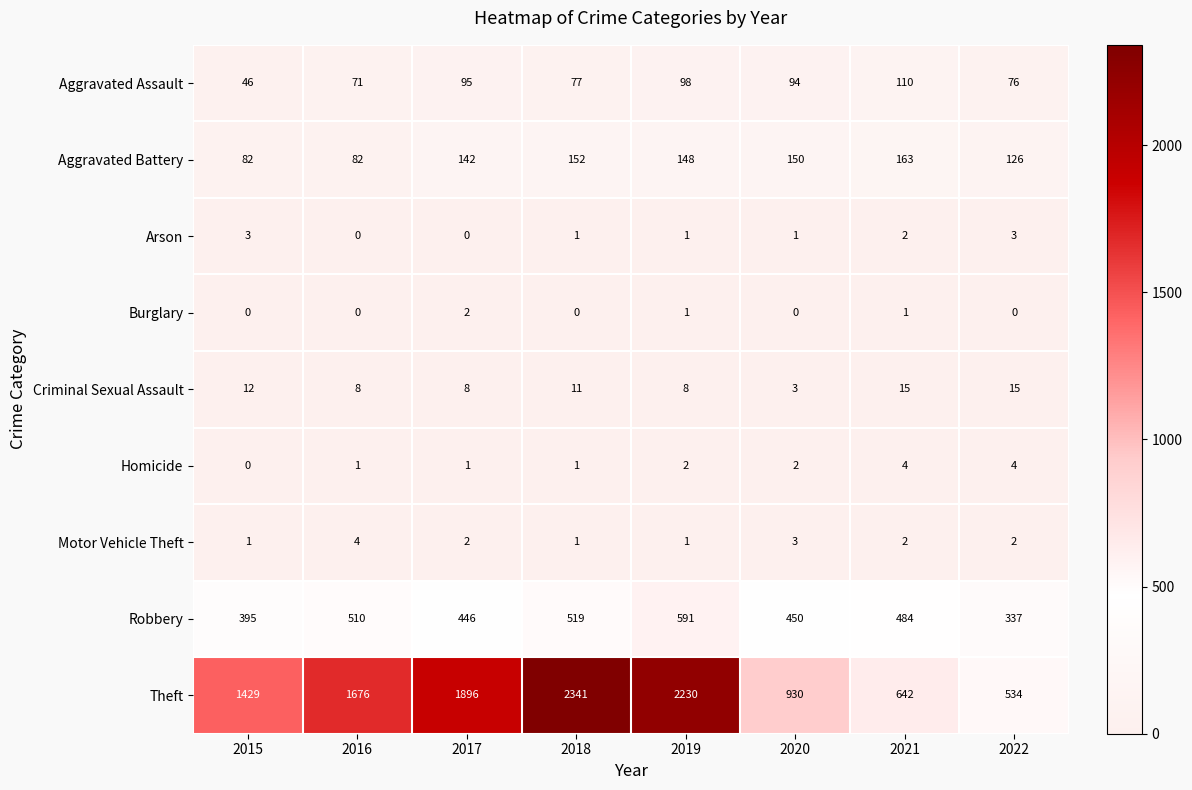

What is the sum of all Burglary values?

4